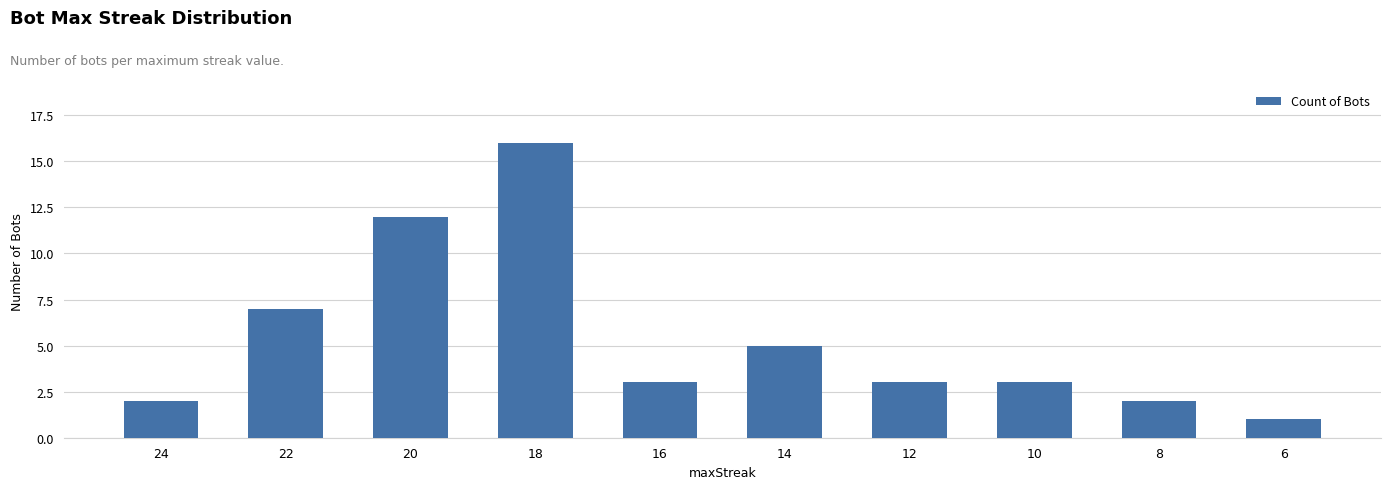

What is the sum of the values at 14 and 12?

8